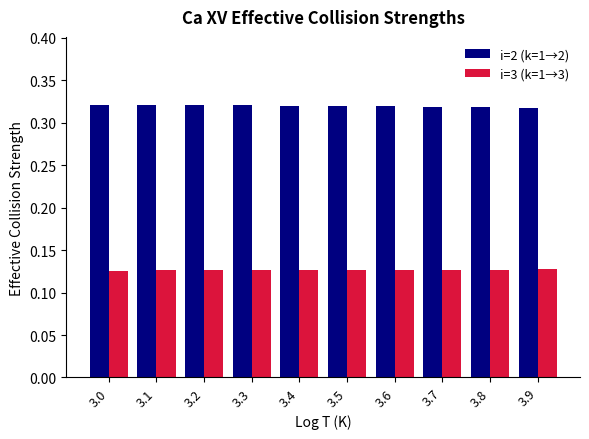

Count the i=3 (k=1→3) values in the range 0 to 1.

10